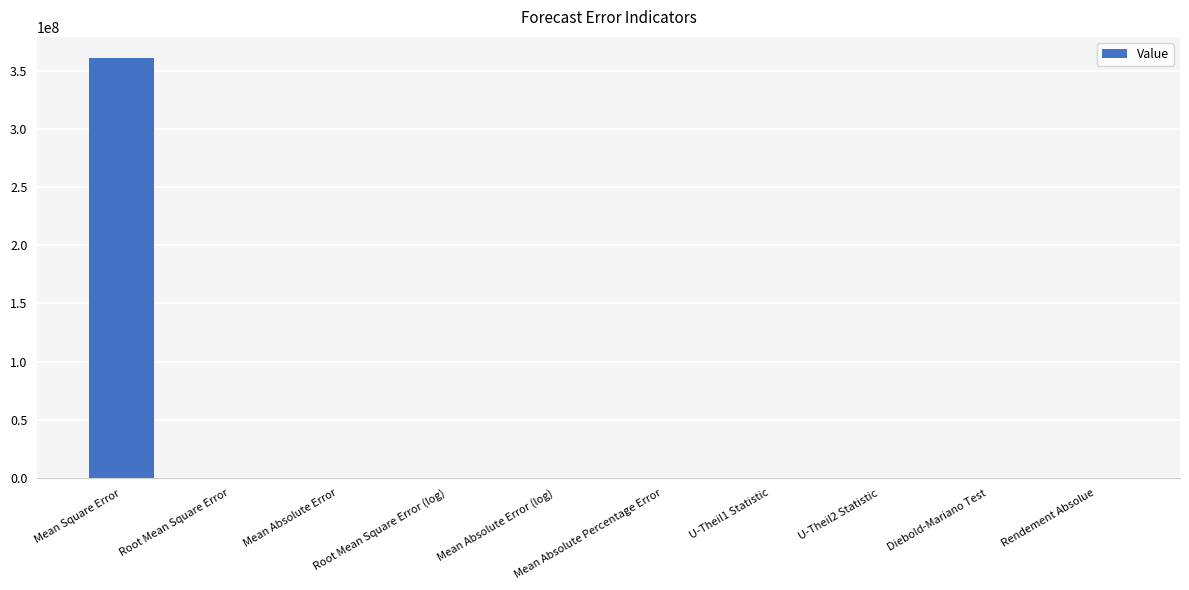

What is the greatest value displayed?

360871814.4